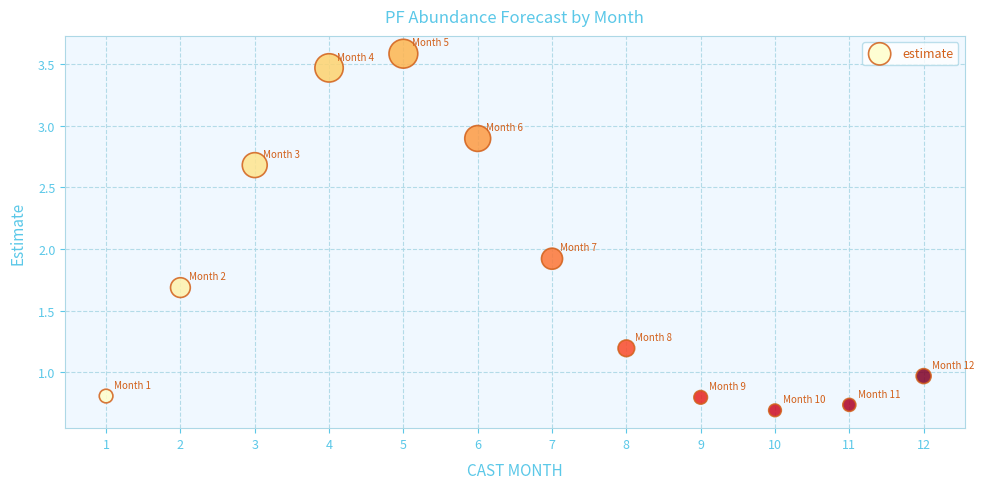

What Y value in the scatter plot is closest to 2?

1.9